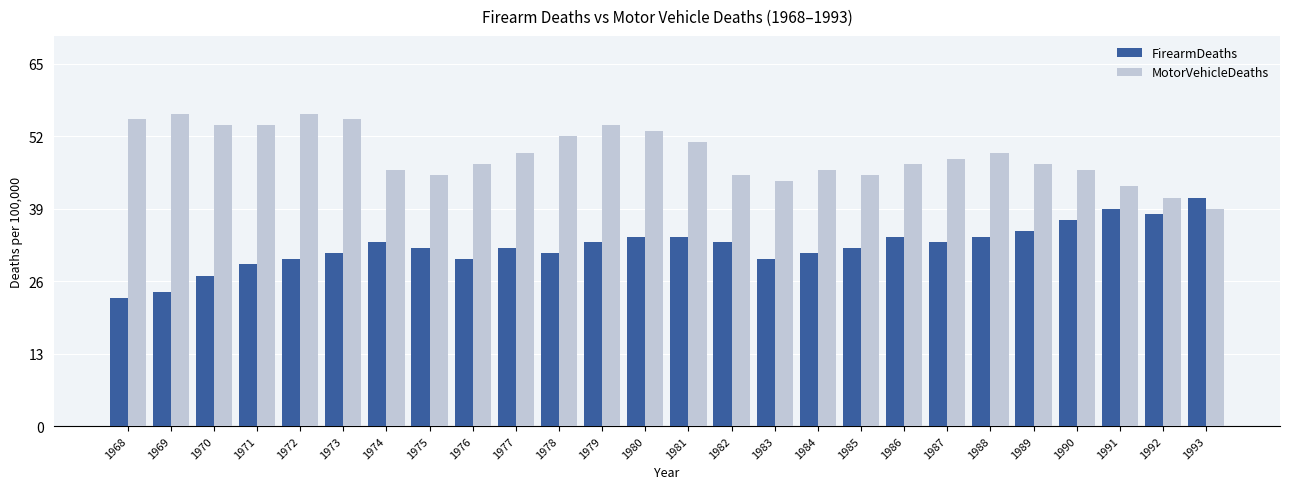

Reading right to left, list all the values displayed in this chart.

FirearmDeaths: 1993=41	1992=38	1991=39	1990=37	1989=35	1988=34	1987=33	1986=34	1985=32	1984=31	1983=30	1982=33	1981=34	1980=34	1979=33	1978=31	1977=32	1976=30	1975=32	1974=33	1973=31	1972=30	1971=29	1970=27	1969=24	1968=23
MotorVehicleDeaths: 1993=39	1992=41	1991=43	1990=46	1989=47	1988=49	1987=48	1986=47	1985=45	1984=46	1983=44	1982=45	1981=51	1980=53	1979=54	1978=52	1977=49	1976=47	1975=45	1974=46	1973=55	1972=56	1971=54	1970=54	1969=56	1968=55